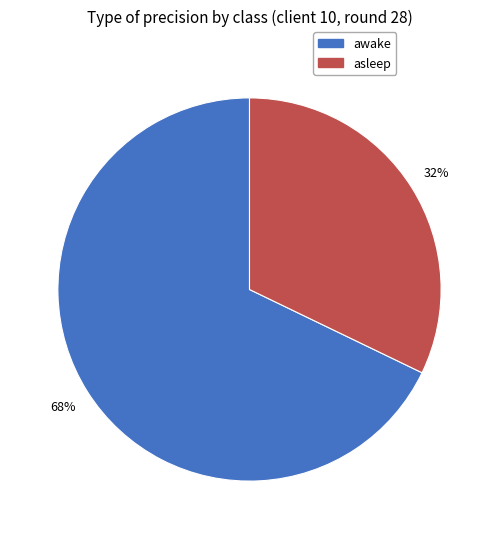

To the nearest percent, what is the average slice percentage?

50%